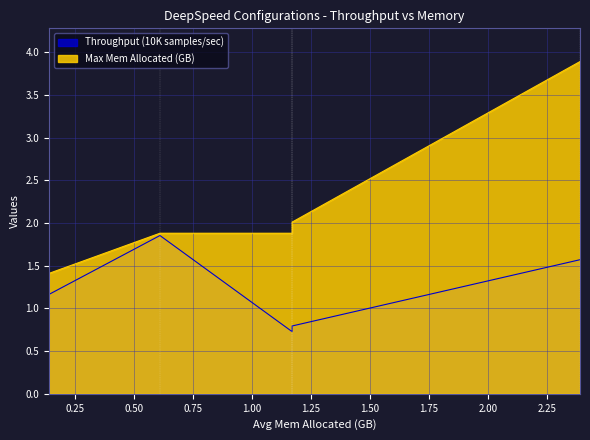

What are all the series names shown in the legend?

Throughput (10K samples/sec), Max Mem Allocated (GB)